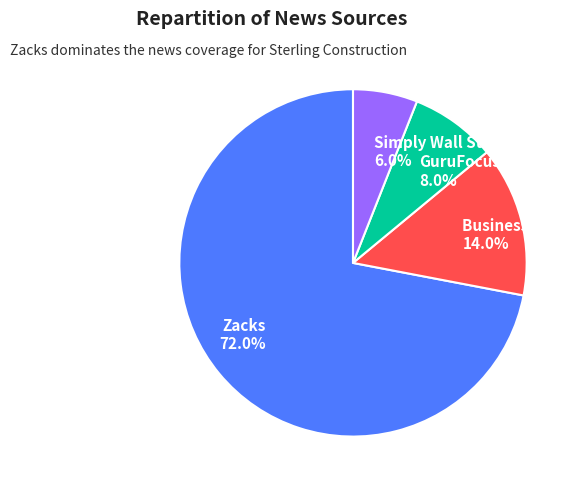

Is it true that Business Wire is 14% of the pie?

True